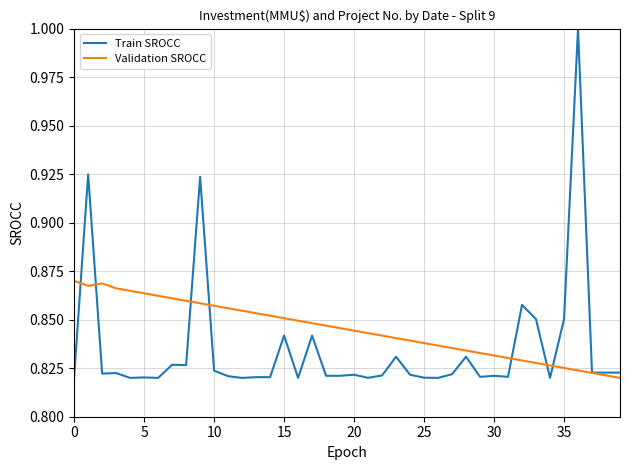

Which series has the largest range (max minus min)?

Train SROCC